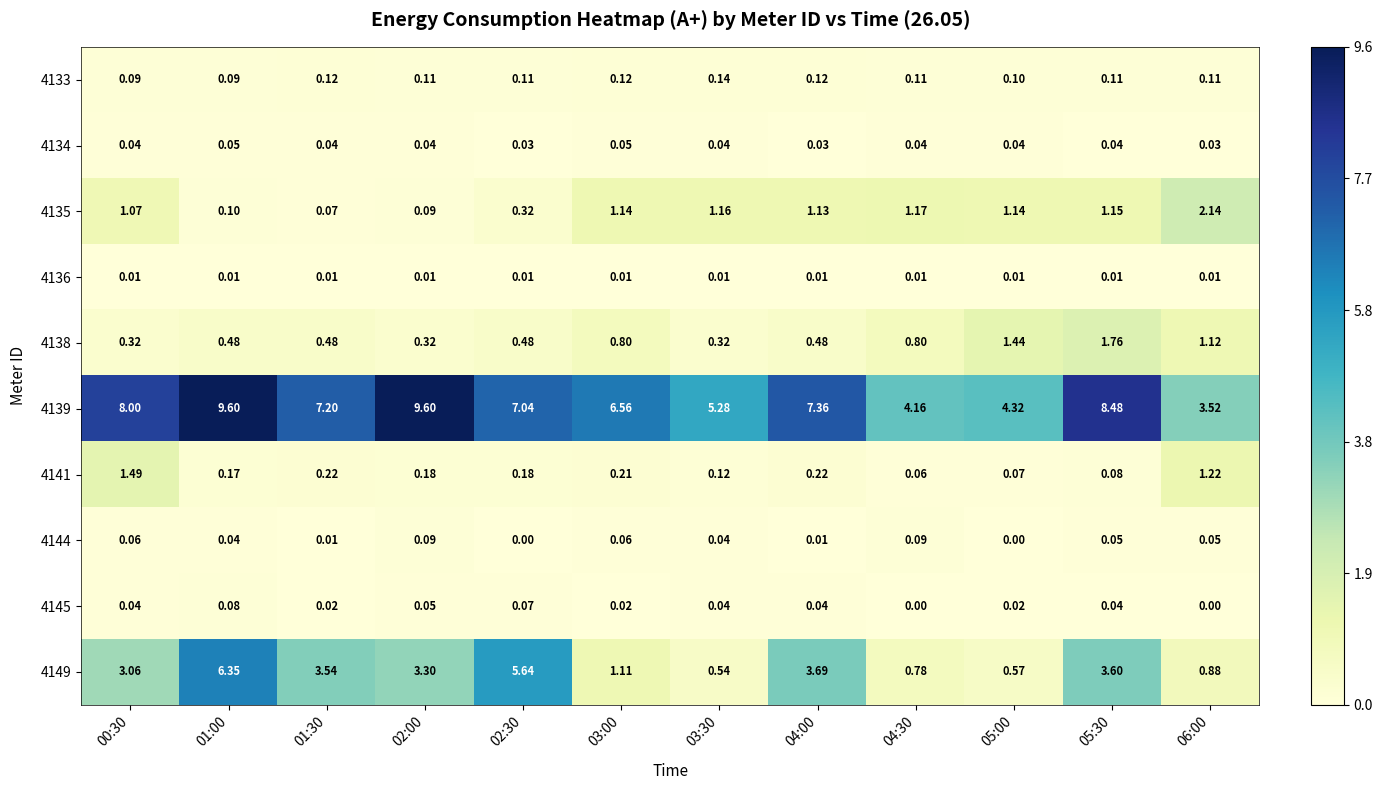

Is the value of 4133 at 03:00 greater than the value of 4139 at 02:00?

No